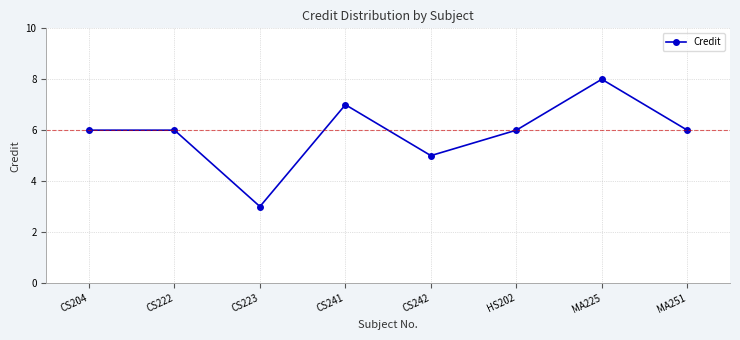

How many lines are shown in the chart?

1